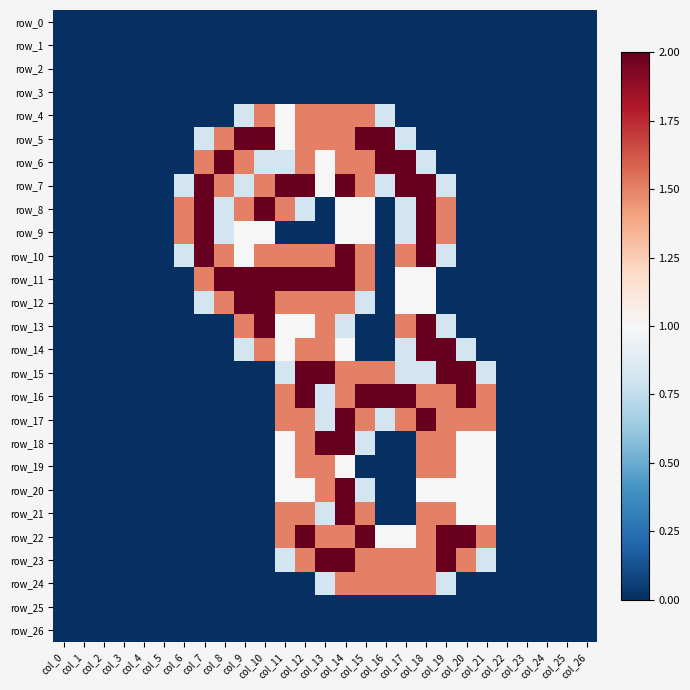

Count the number of data series in this chart.

27